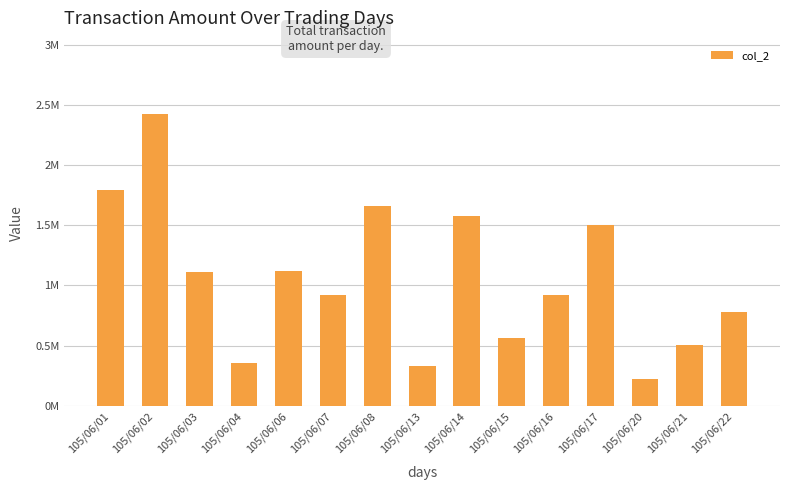

Reading right to left, extract all data points from this chart.

105/06/22=775210	105/06/21=501750	105/06/20=226400	105/06/17=1503400	105/06/16=921600	105/06/15=559560	105/06/14=1577220	105/06/13=328000	105/06/08=1660100	105/06/07=920270	105/06/06=1119790	105/06/04=352000	105/06/03=1111600	105/06/02=2425770	105/06/01=1790750